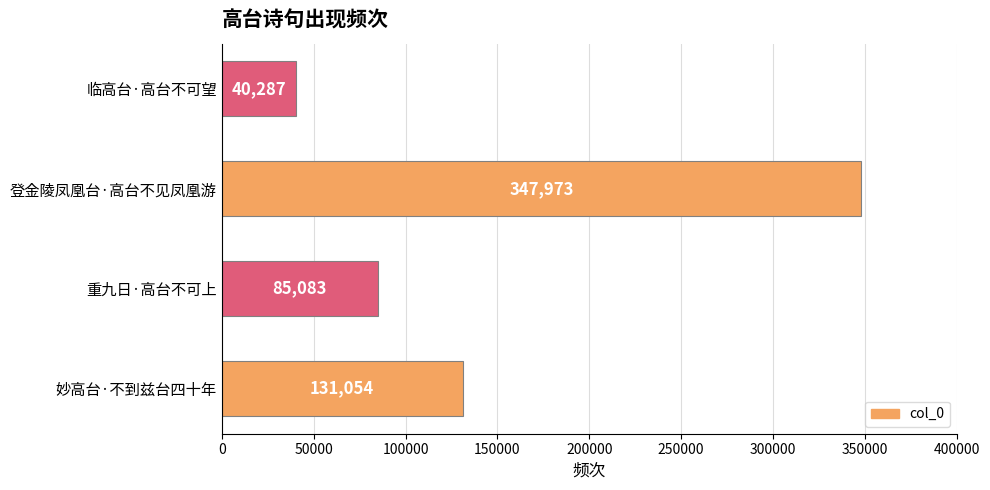

Reading bottom to top, extract all data points from this chart.

妙高台·不到兹台四十年=131054	重九日·高台不可上=85083	登金陵凤凰台·高台不见凤凰游=347973	临高台·高台不可望=40287